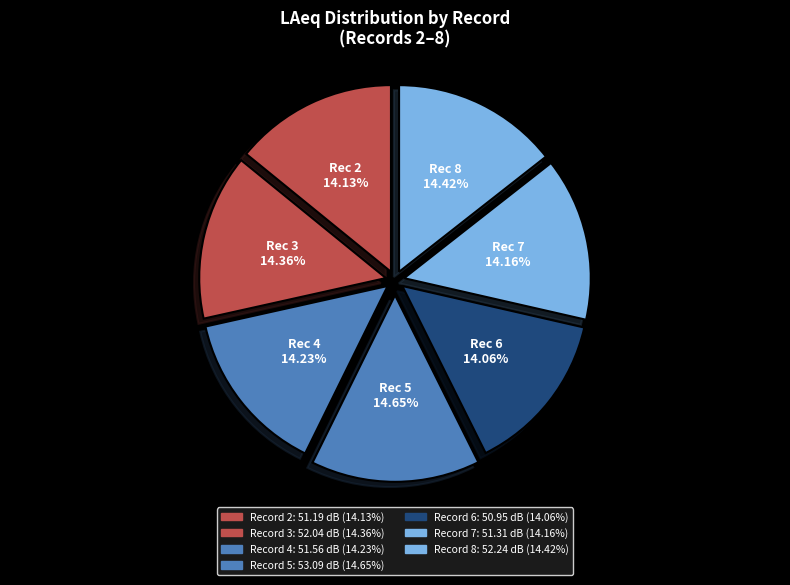

How many slices are in this pie chart?

7